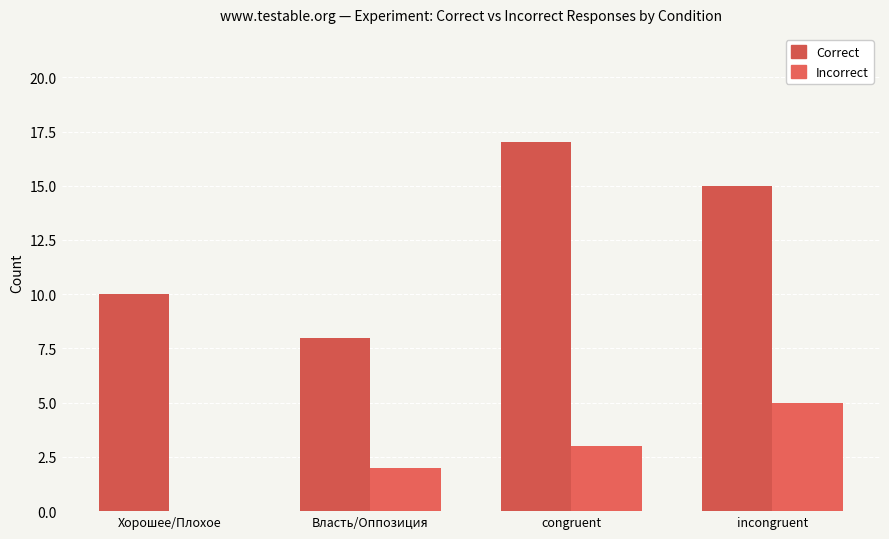

What is the spread (max minus min) of values at incongruent?

10